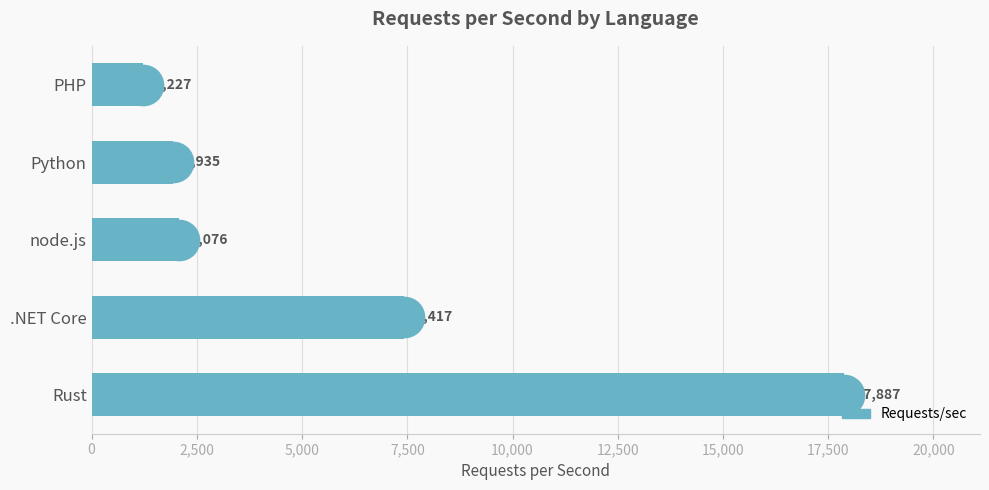

What is the change in value from Python to Rust?

+15952